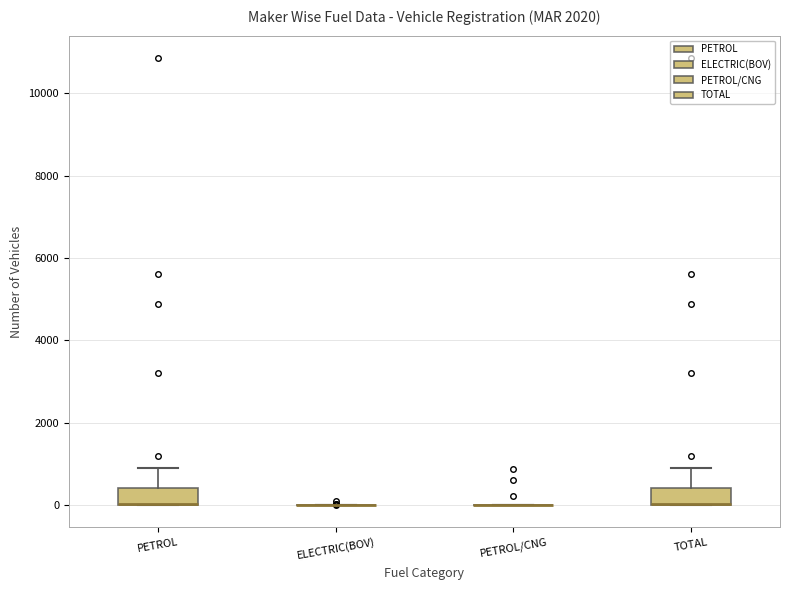

Reading left to right, read every box against the y-axis: the position of its median line, the range the box covers, and the ends of its whiskers. The values are not printed on the chart, so give them approximately, as read against the axis.

PETROL: median 0 (drawn on the box's lower edge), box 0 to 400, whiskers 0 to 800
ELECTRIC(BOV): box collapsed to a line at 0, whiskers 0 to 0
PETROL/CNG: box collapsed to a line at 0, whiskers 0 to 0
TOTAL: median 0 (drawn on the box's lower edge), box 0 to 400, whiskers 0 to 800